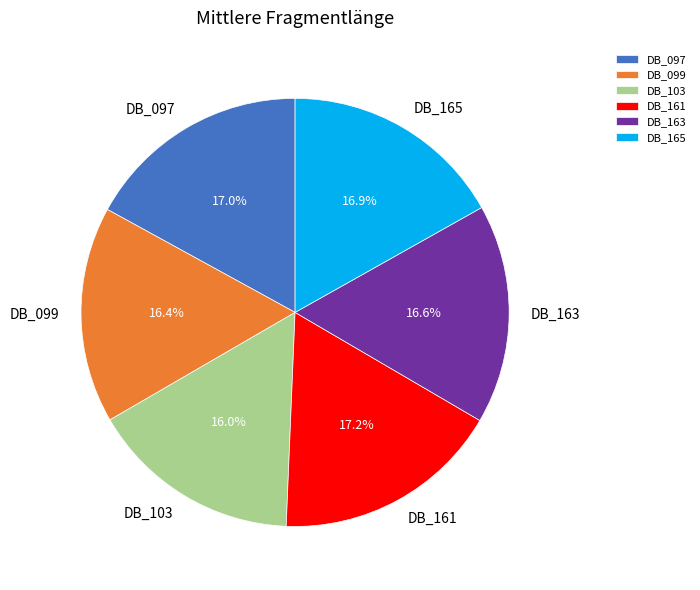

Combined, do DB_163 and DB_103 account for over 50%?

No